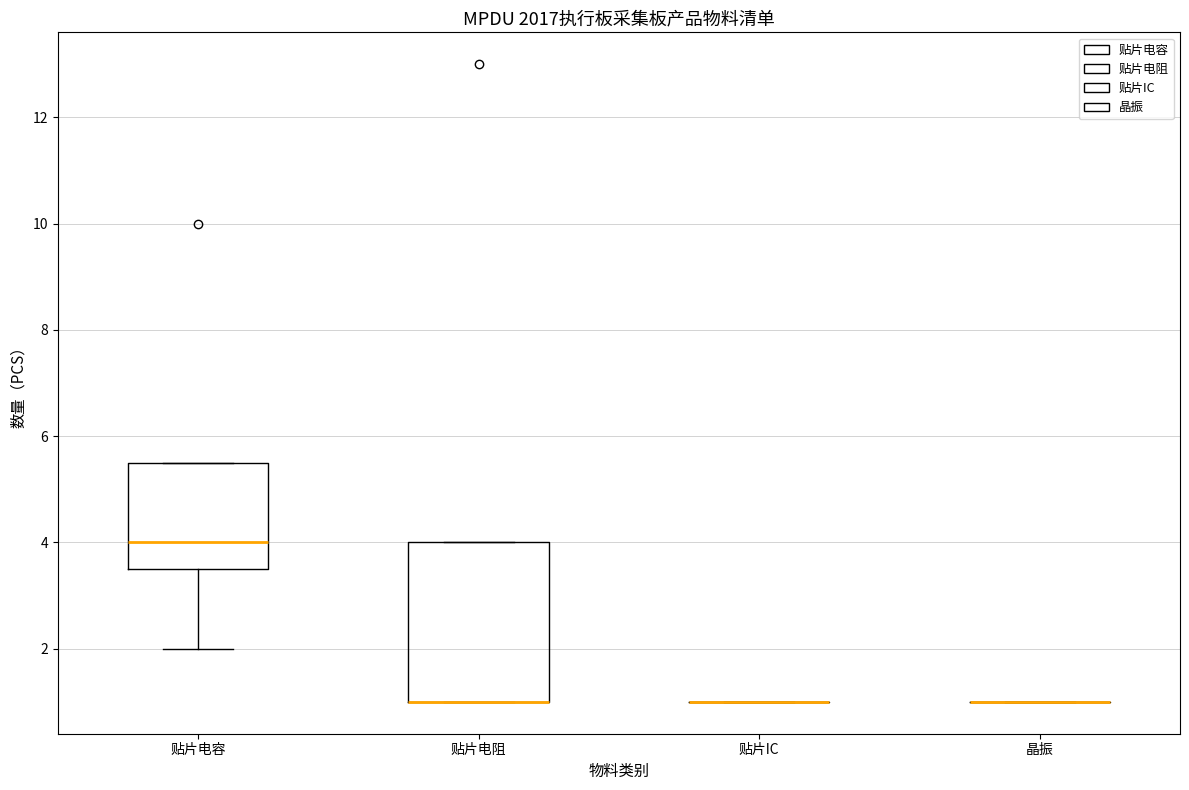

Which box is the tallest, from its lower edge to its upper edge?

贴片电阻